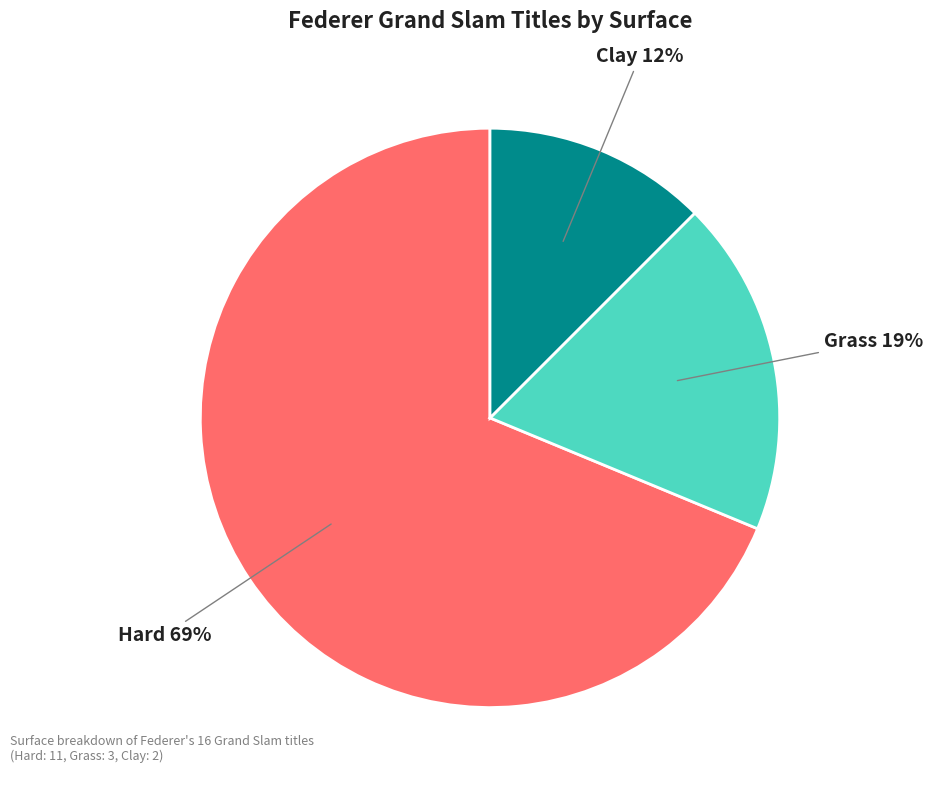

Which slice is the smallest?

Clay